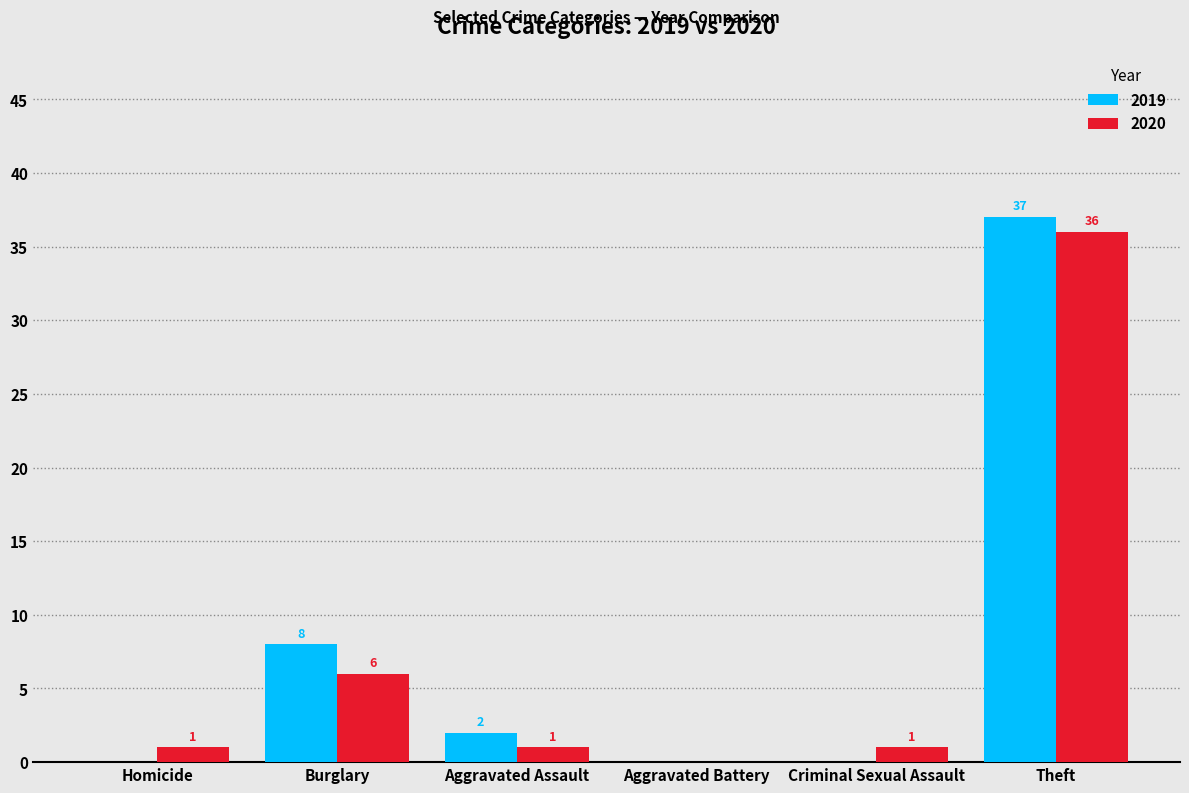

At which category is the sum across all series the highest?

Theft